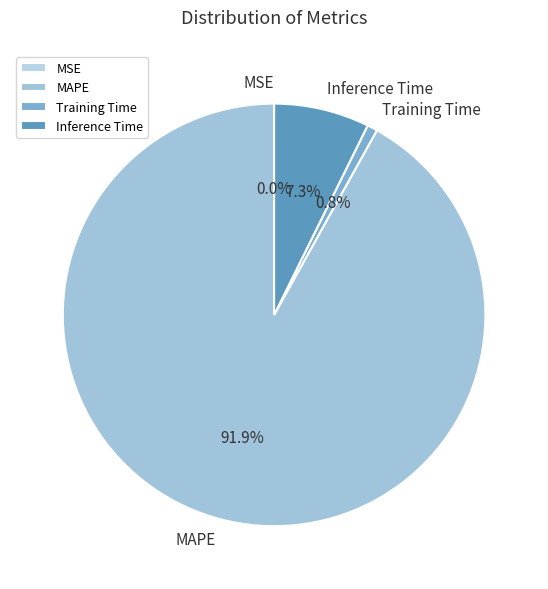

What is the total percentage of MAPE and Training Time?

92.7%